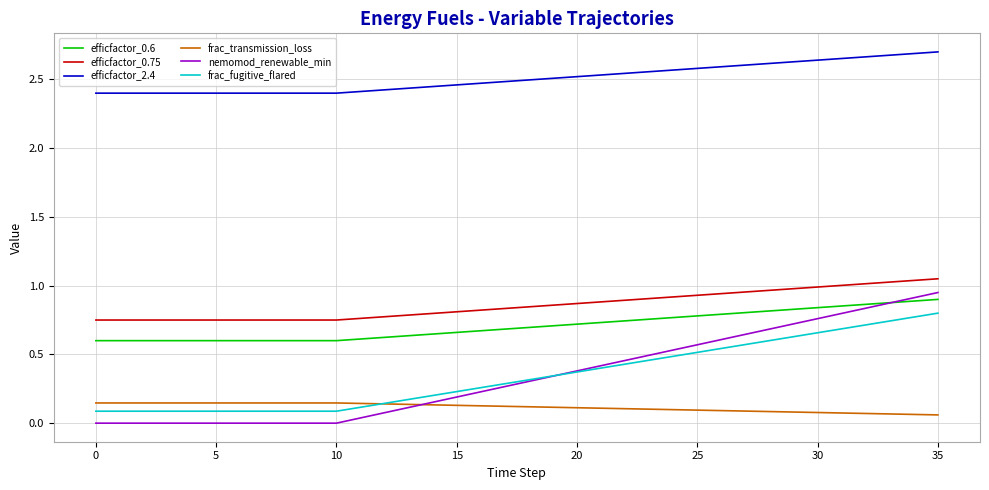

Which series has the largest range (max minus min)?

nemomod_renewable_min